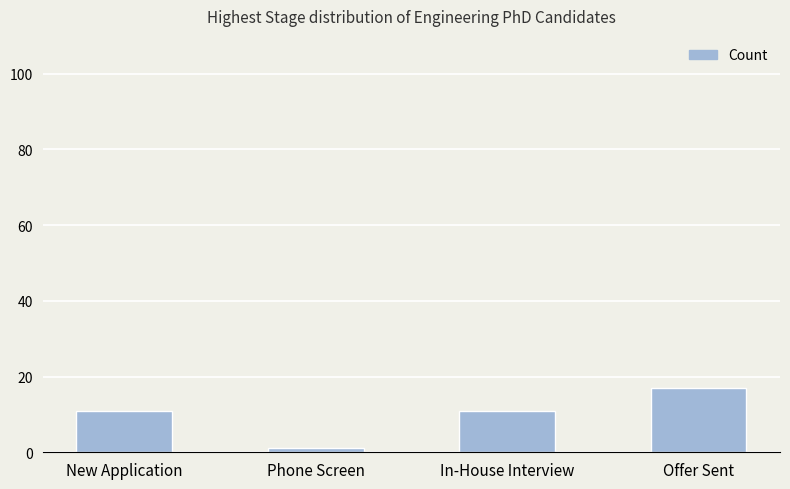

Count the values in the range 11 to 17.

3